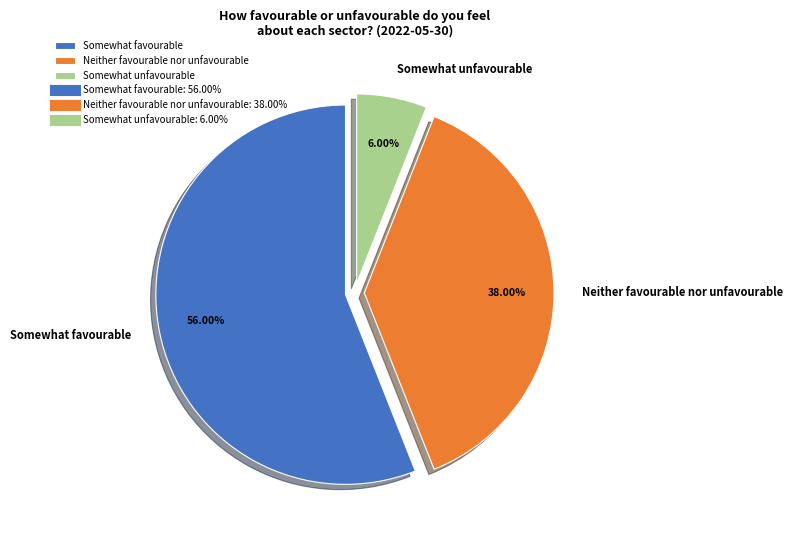

How many segments does this pie chart have?

3